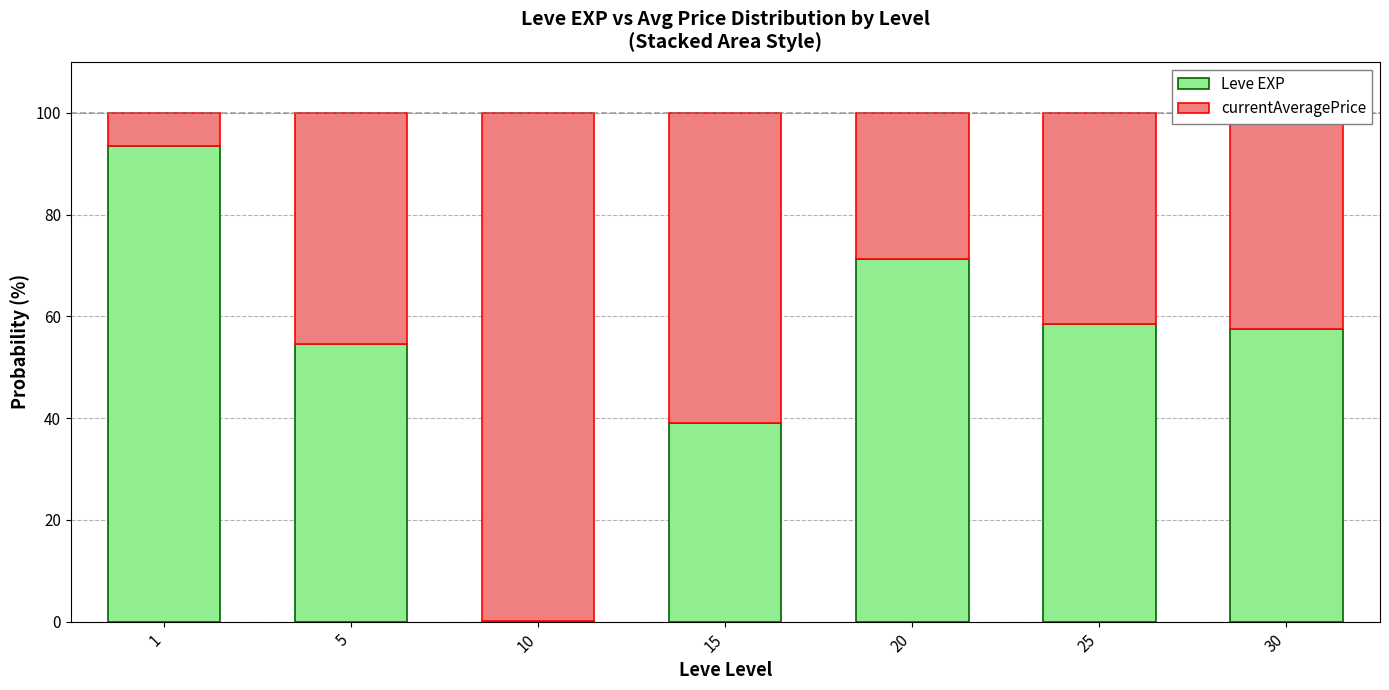

Read the Leve EXP value at 30.

57.5